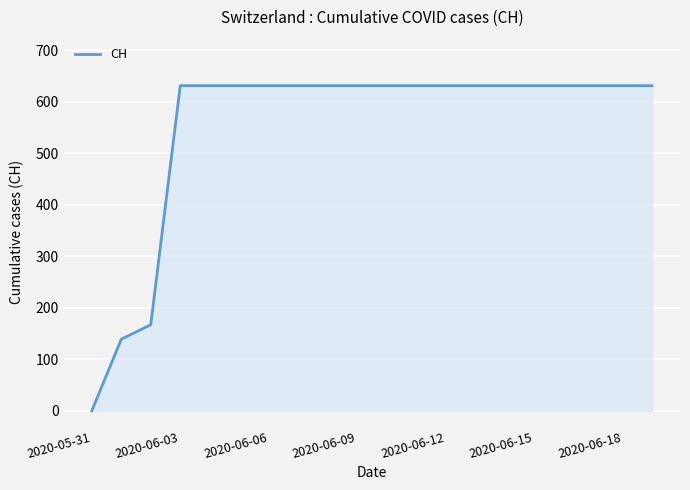

What is the greatest value displayed?

631